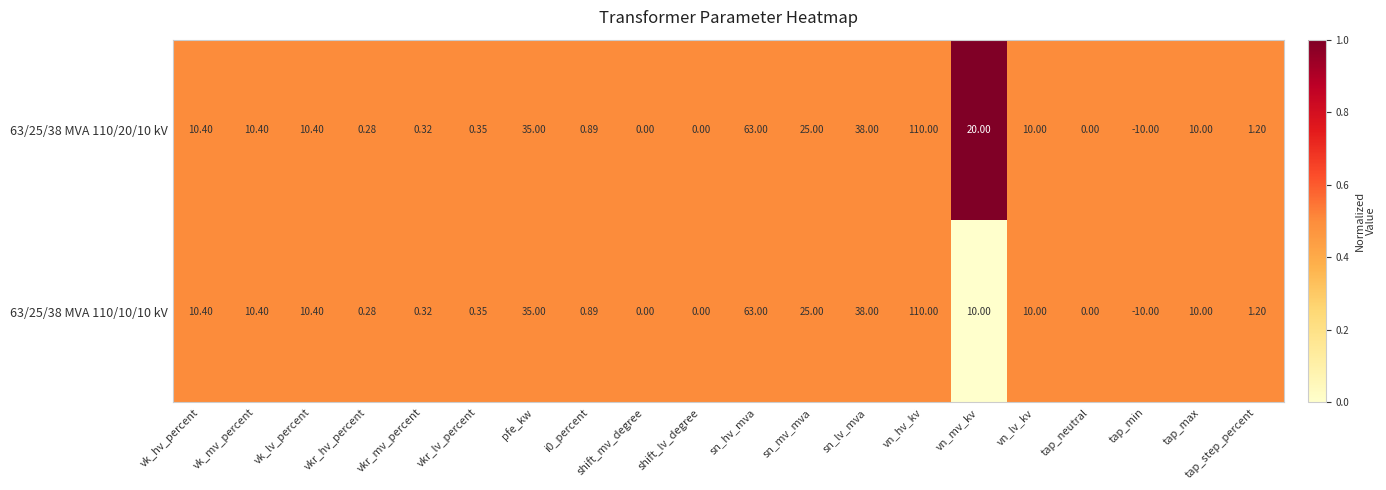

At which category is the sum across all series the highest?

vn_hv_kv